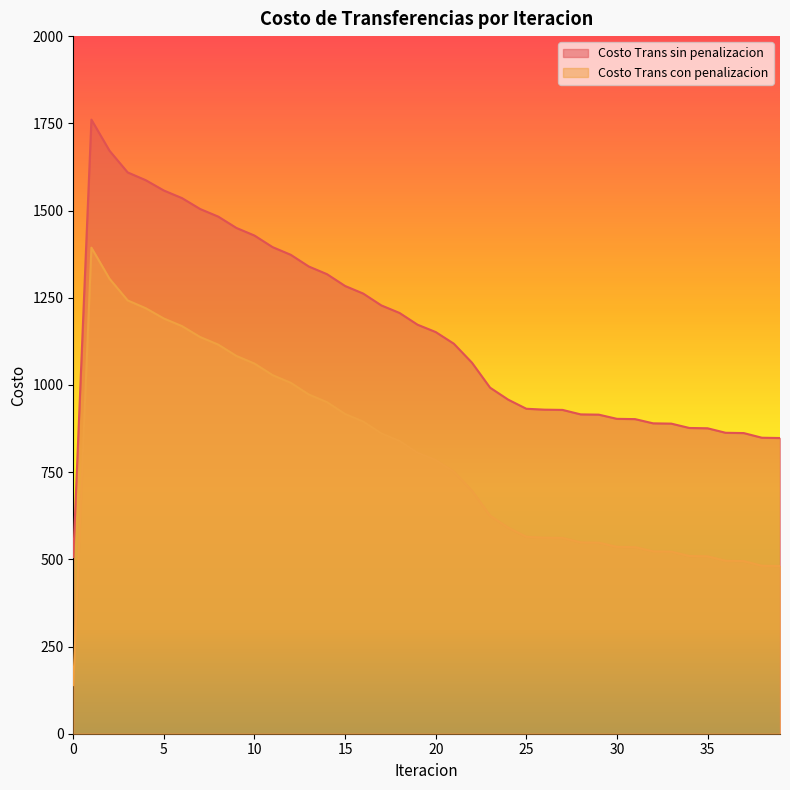

How many lines are shown in the chart?

2